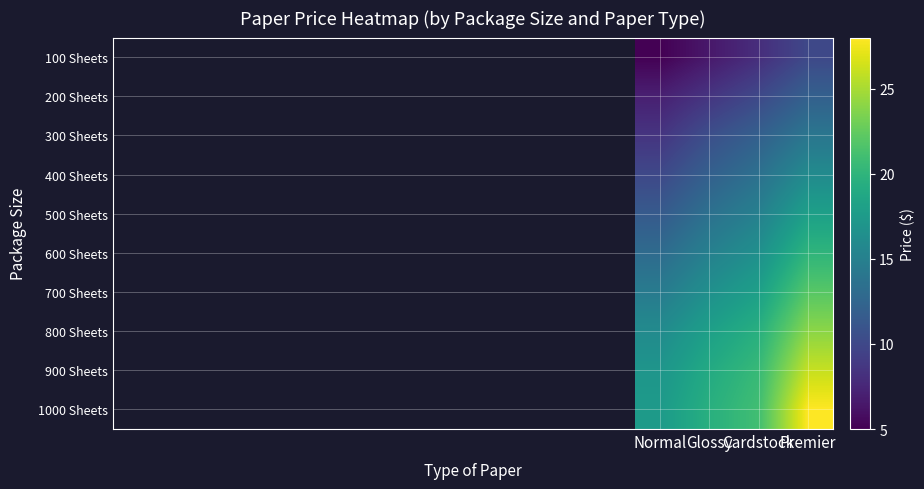

What is the total value across all series at Cardstock?

154.0